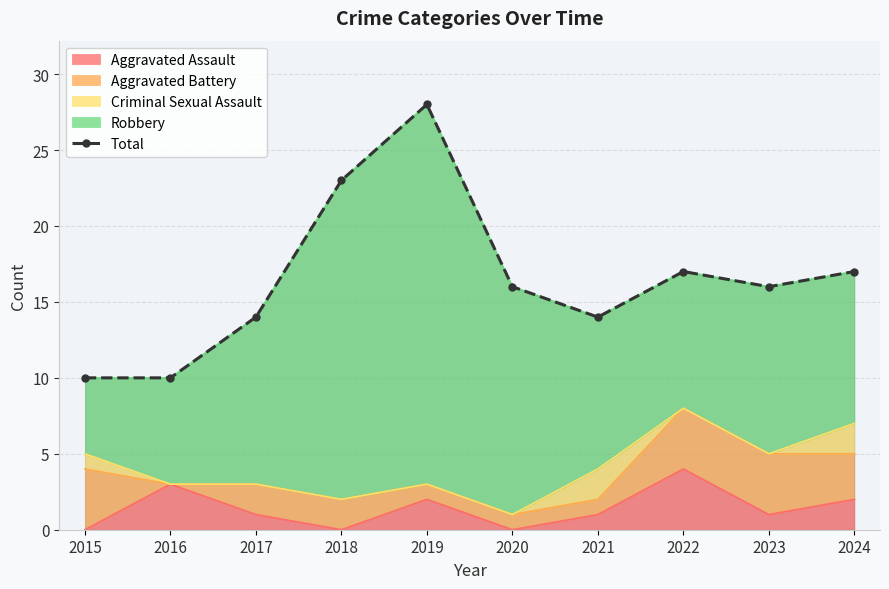

How many interior local valleys (lower than both neighbors) does the data have?

2